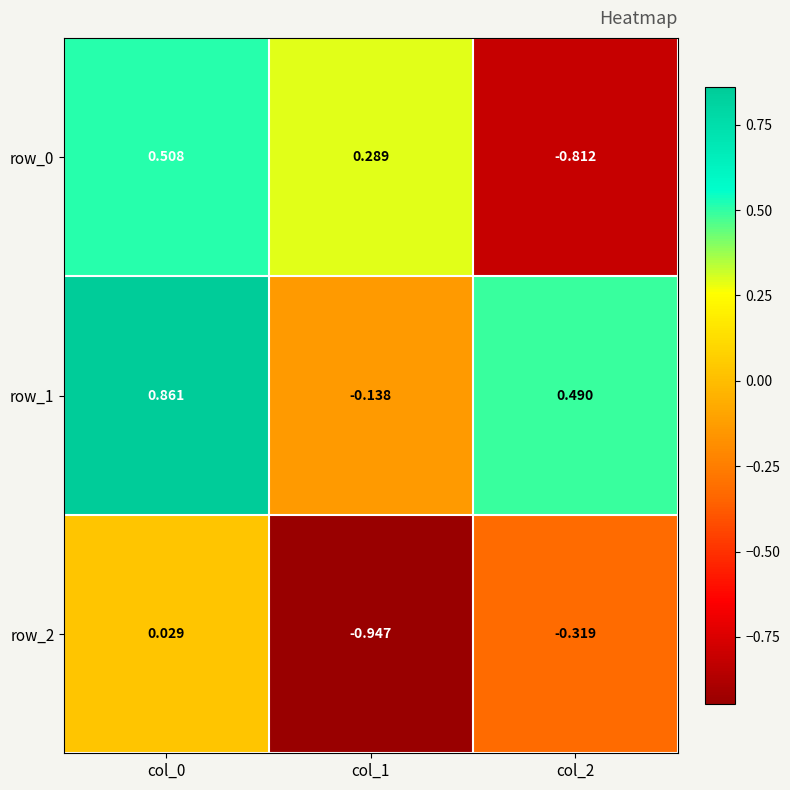

At how many categories does at least one series exceed 0?

3